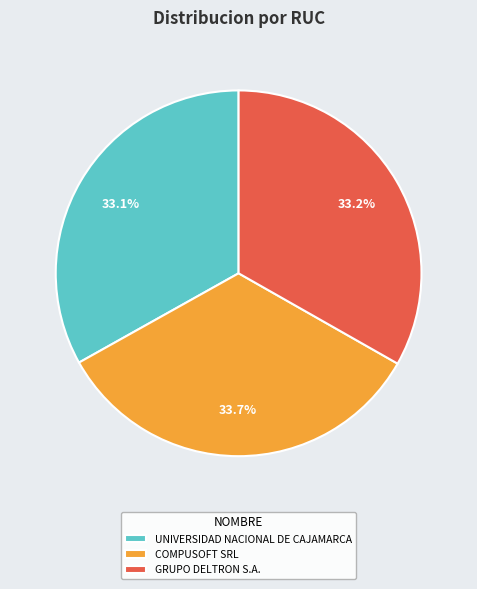

To the nearest percent, what percentage of the pie is GRUPO DELTRON S.A.?

33%